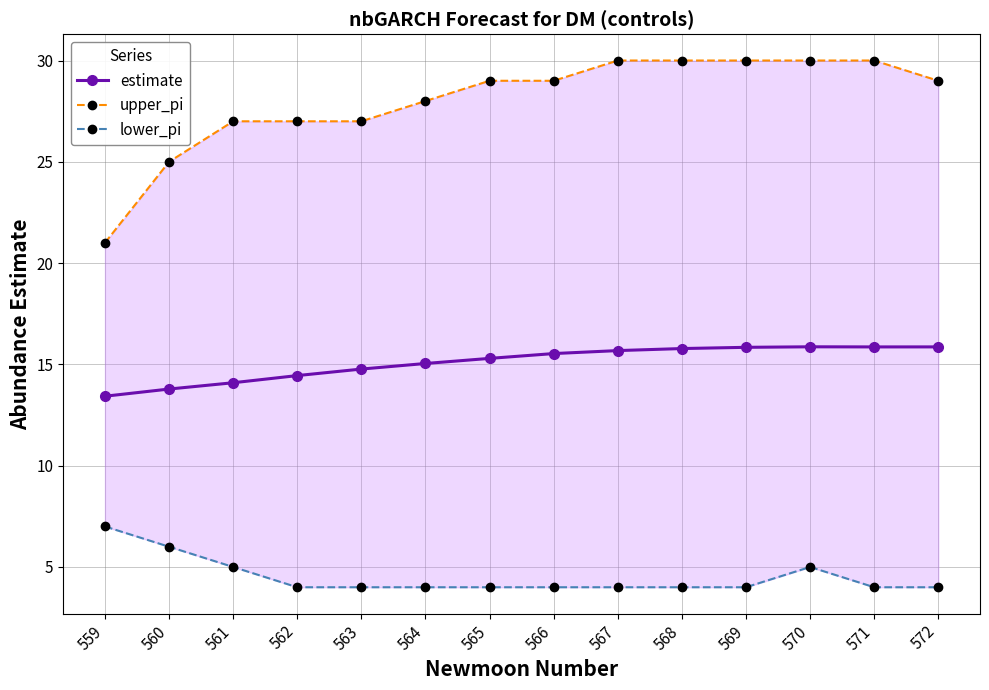

Where is estimate nearest to the value 14?

561